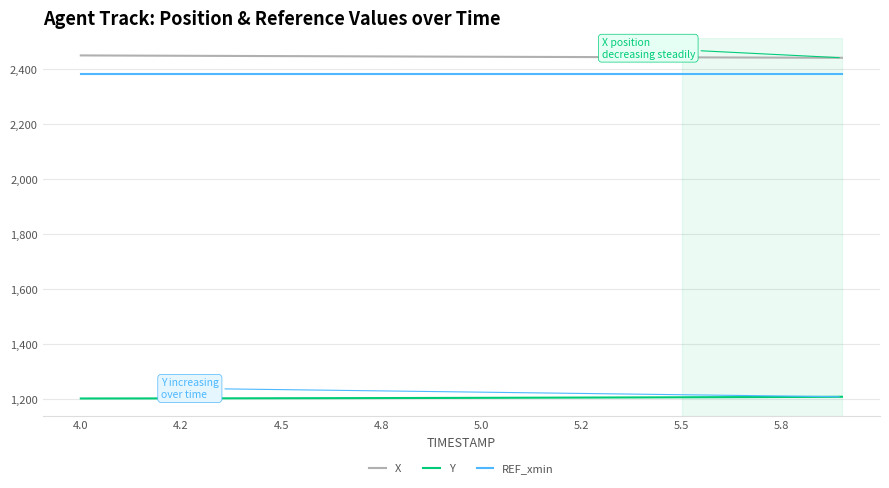

List the series in order of their peak value, lowest first.

Y, REF_xmin, X